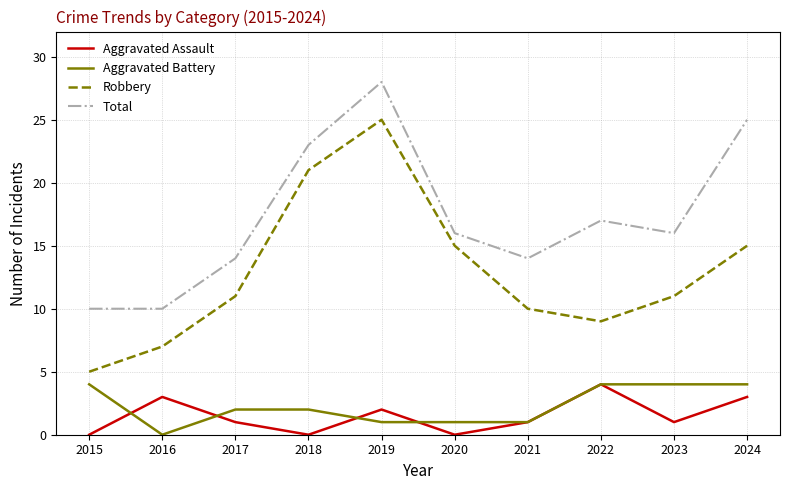

At how many categories does at least one series exceed 24?

2